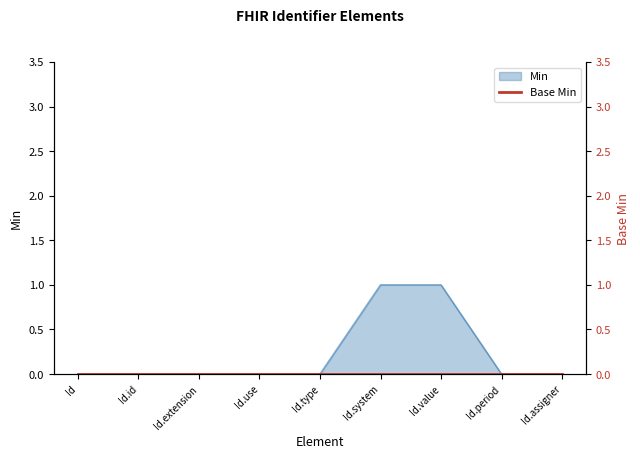

The Min series shows 0 at Id.extension. True or false?

True